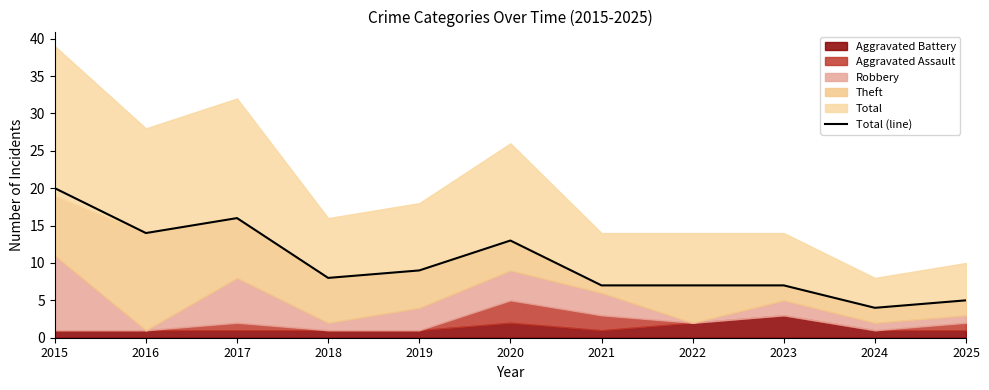

At which category does the data reach its first local valley?

2016